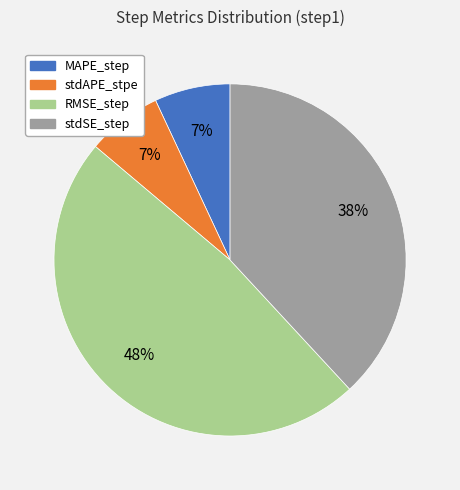

Count the number of slices in the pie.

4